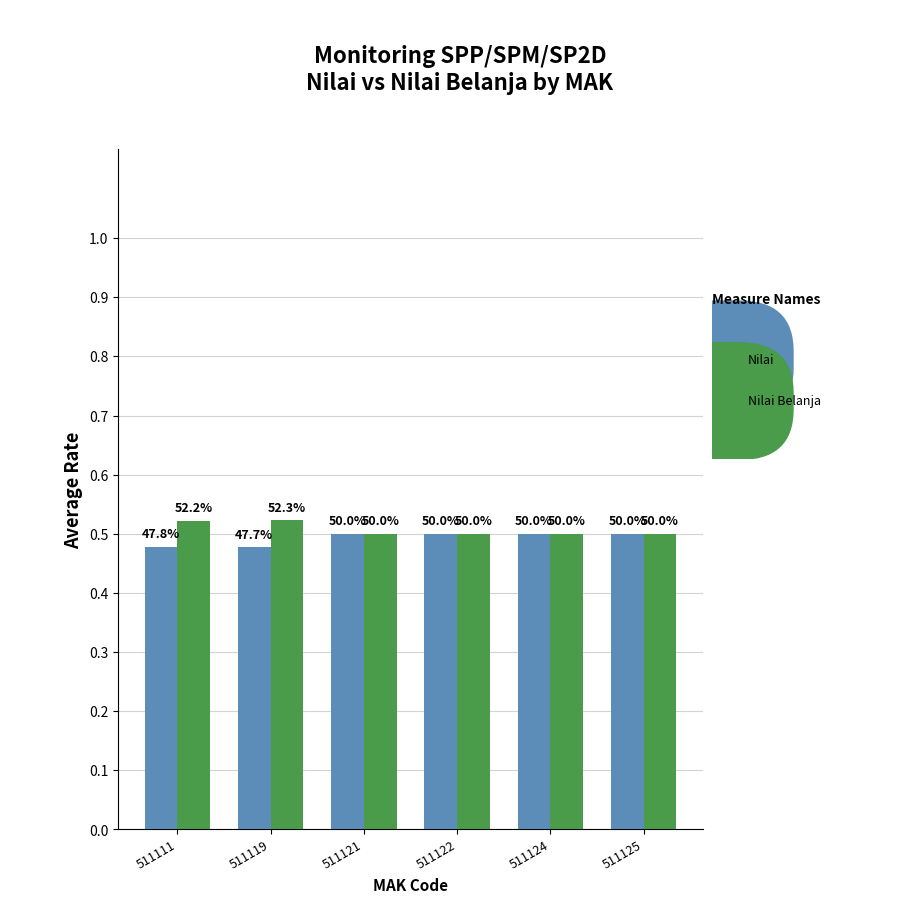

Does the chart contain any negative values?

No